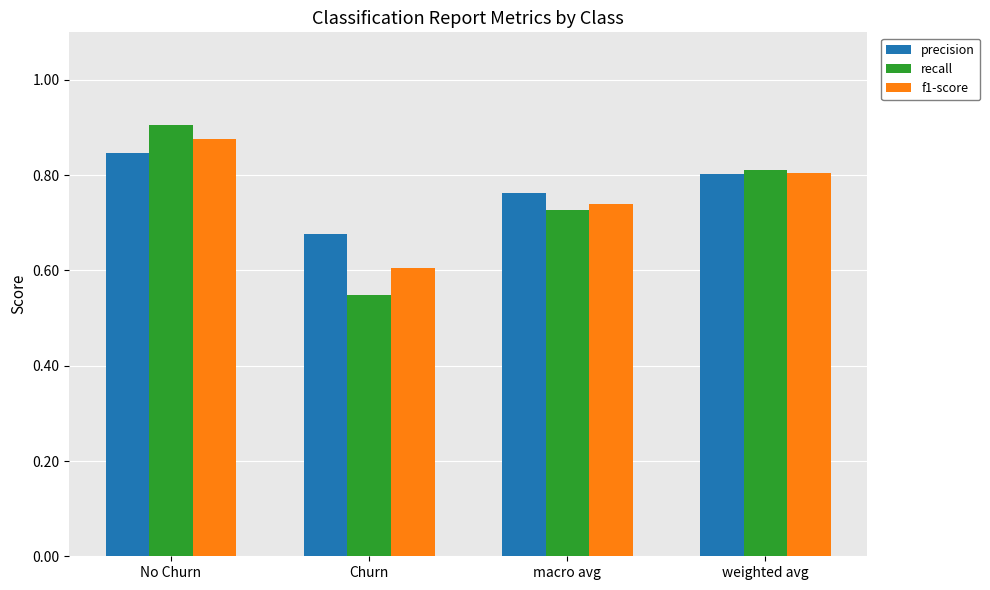

What is the minimum value for f1-score?

0.6